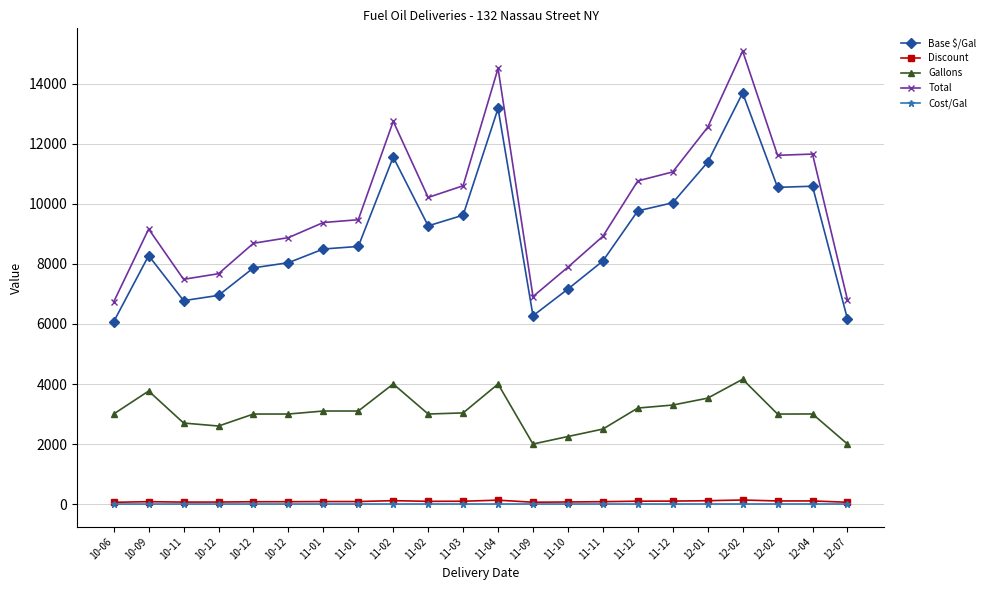

At which label does Total first exceed 9472?

11-01